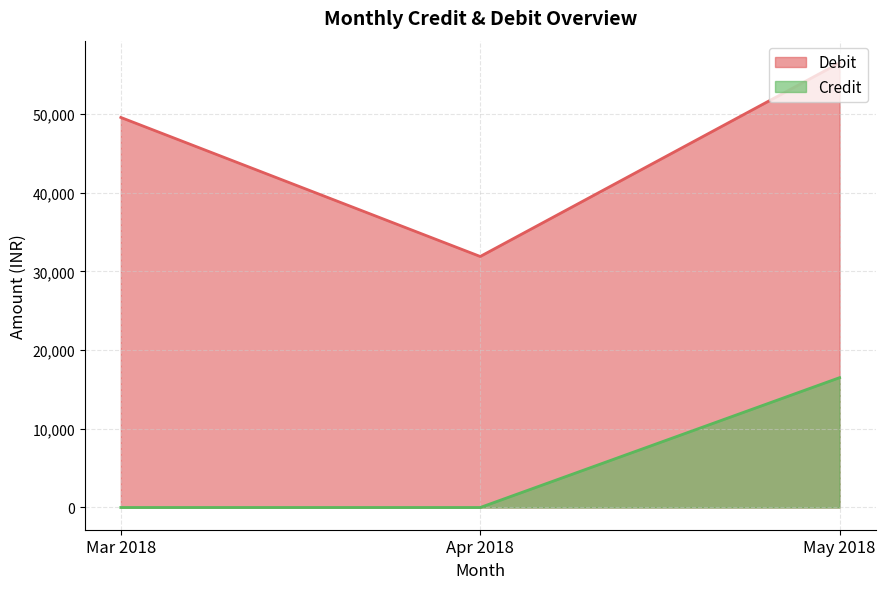

What is the greatest value displayed?

56500